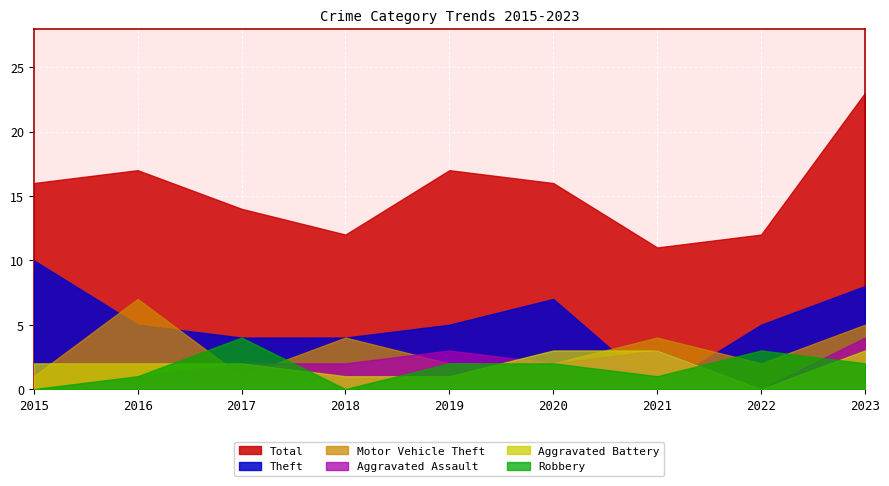

Which series has the largest range (max minus min)?

Total